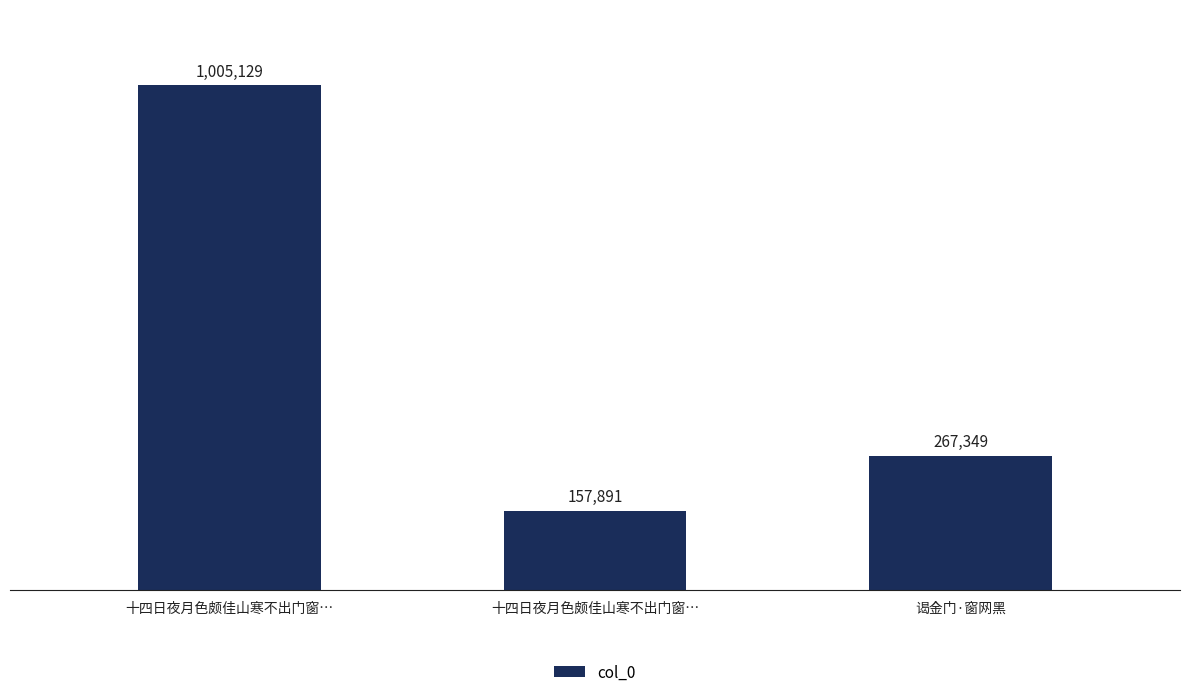

What is the value of the 1st bar from the left?

1005129